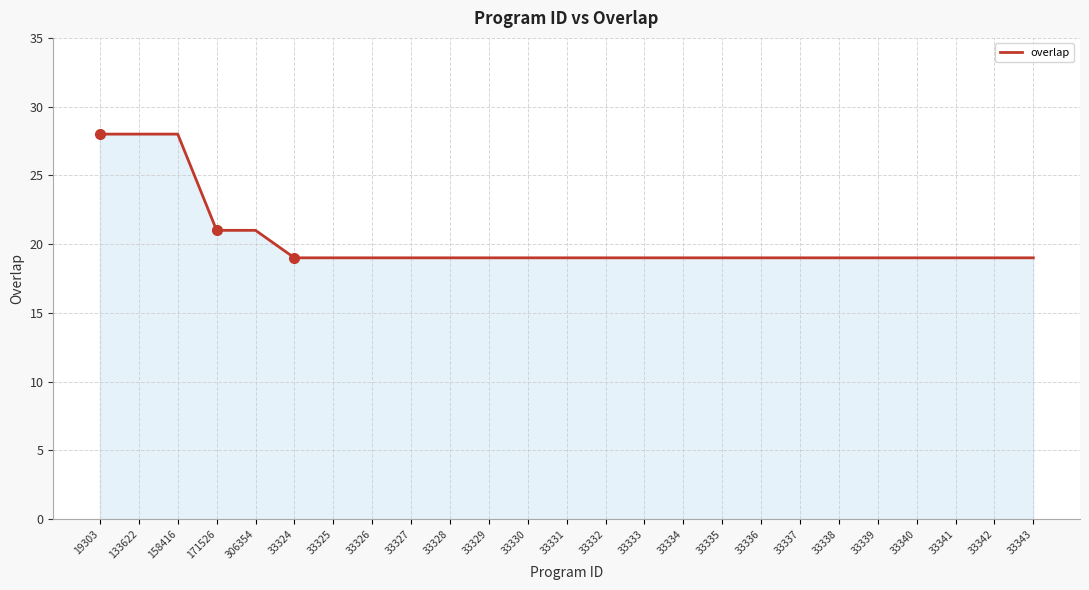

Reading left to right, transcribe all the data shown in this chart.

19303=28	133622=28	158416=28	171526=21	306354=21	33324=19	33325=19	33326=19	33327=19	33328=19	33329=19	33330=19	33331=19	33332=19	33333=19	33334=19	33335=19	33336=19	33337=19	33338=19	33339=19	33340=19	33341=19	33342=19	33343=19